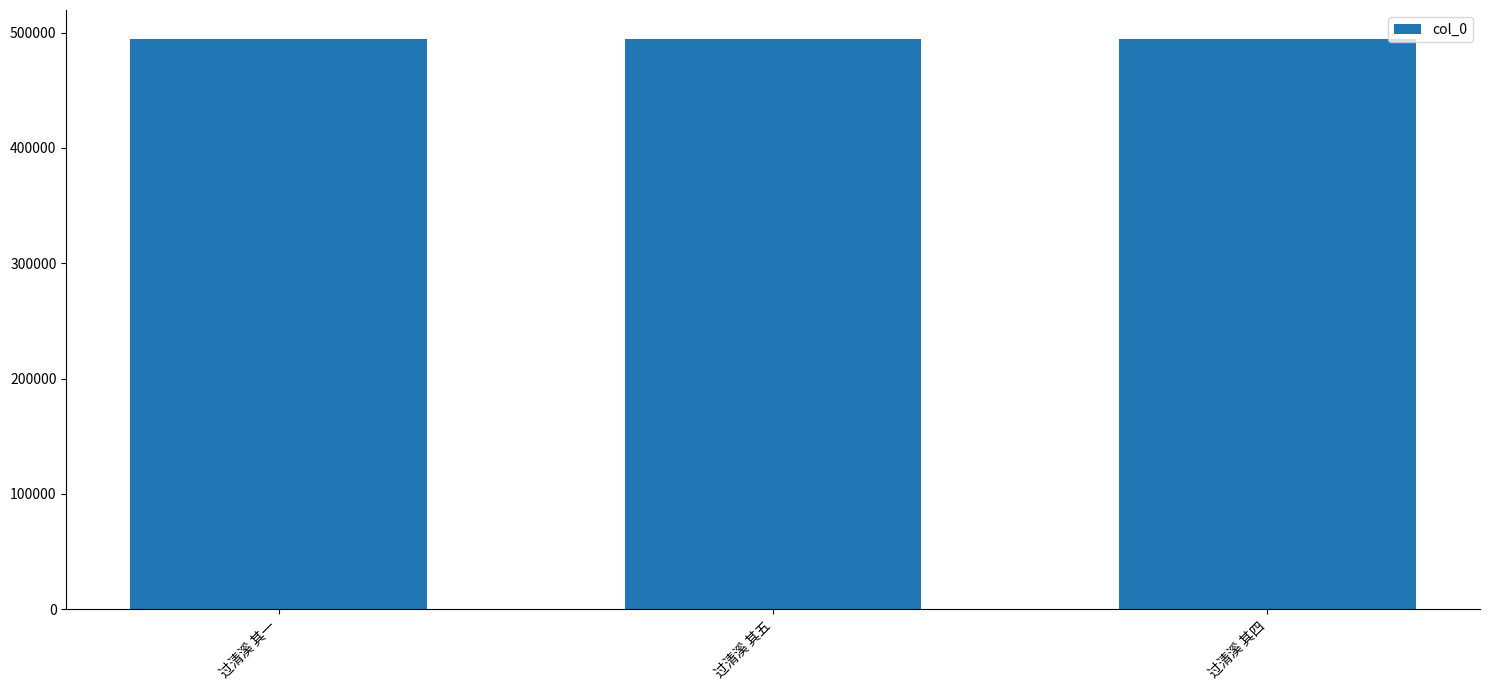

What is the approximate value at 过清溪 其四?

494850